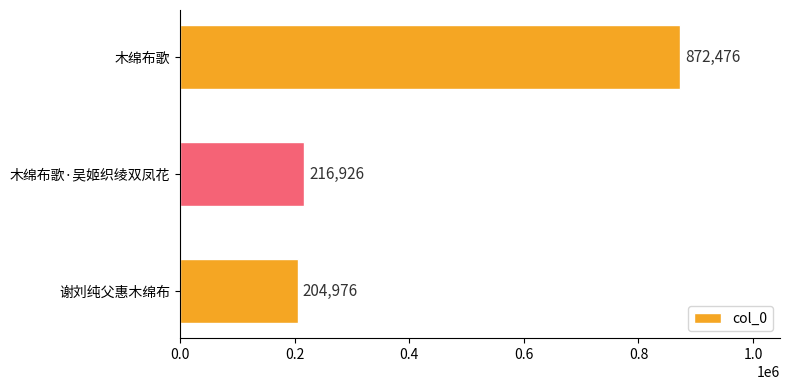

Reading bottom to top, transcribe all the data shown in this chart.

谢刘纯父惠木绵布=204976	木绵布歌·吴姬织绫双凤花=216926	木绵布歌=872476